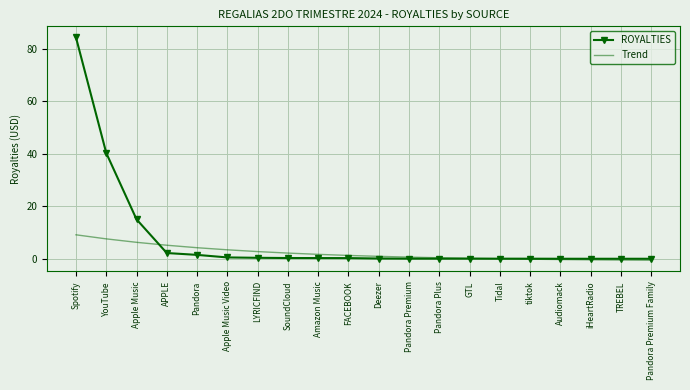

What is the maximum value shown in the chart?

84.2